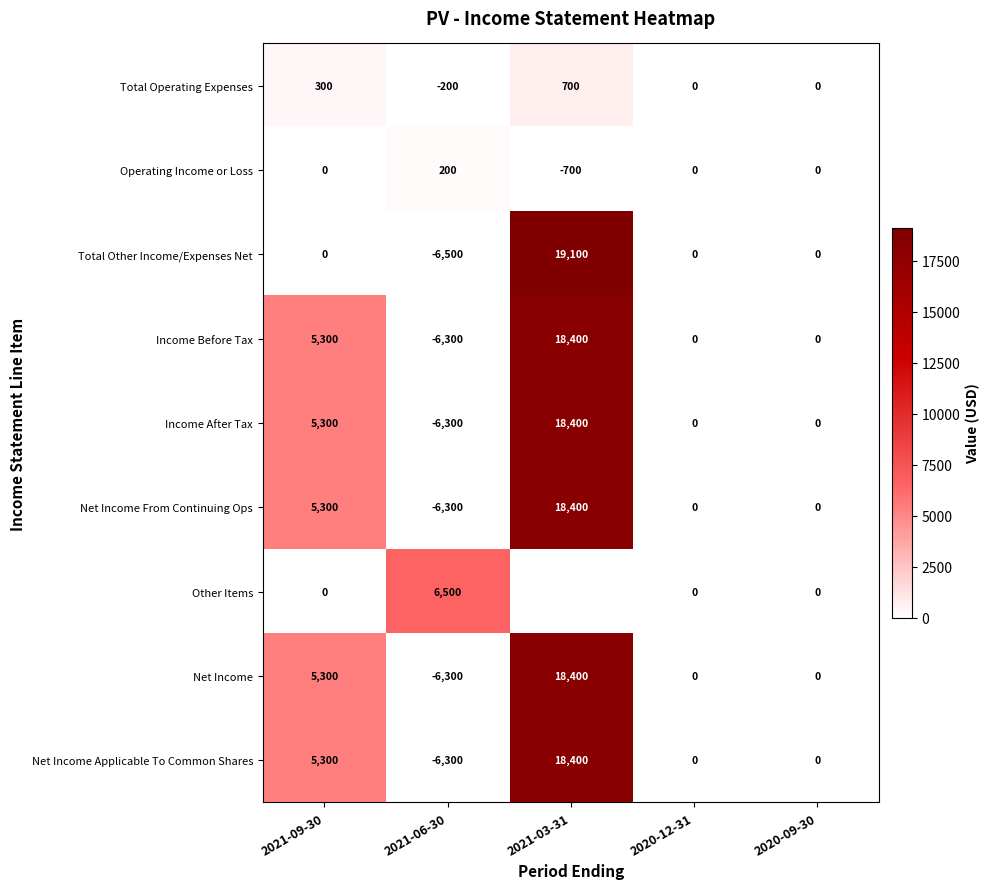

What is the average value of the Total Other Income/Expenses Net series?

2520